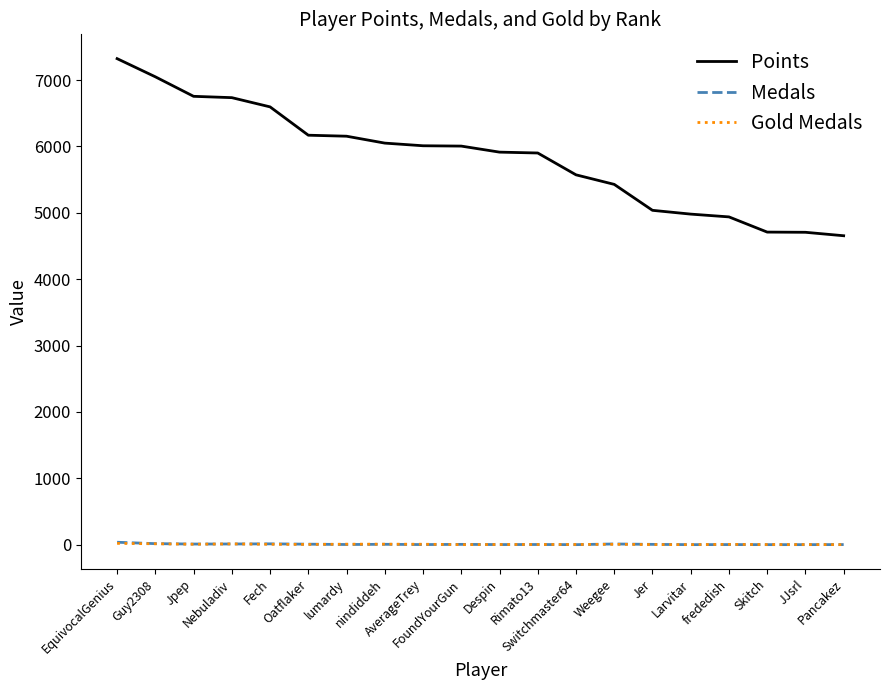

The value of Points at frededish is 4939. True or false?

True